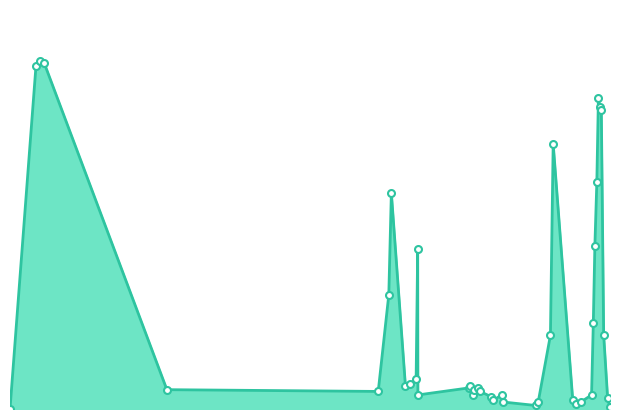

Rank the categories by value from highest to lowest.

2024-04-20 01:25:19, 2024-04-20 01:36:19, 2024-04-20 01:15:20, 2024-04-21 01:12:45, 2024-04-21 01:15:46, 2024-04-21 01:20:15, 2024-04-20 23:17:11, 2024-04-21 01:08:45, 2024-04-20 16:23:37, 2024-04-21 01:03:46, 2024-04-20 17:30:56, 2024-04-20 16:17:06, 2024-04-21 00:59:46, 2024-04-20 23:10:11, 2024-04-21 01:26:16, 2024-04-20 17:26:56, 2024-04-20 17:10:36, 2024-04-20 16:59:40, 2024-04-20 19:44:26, 2024-04-20 19:41:34, 2024-04-20 20:04:59, 2024-04-20 06:49:57, 2024-04-20 19:54:18, 2024-04-20 15:50:04, 2024-04-20 20:10:24, 2024-04-20 17:31:26, 2024-04-20 19:51:33, 2024-04-20 21:05:24, 2024-04-21 00:55:16, 2024-04-20 20:38:25, 2024-04-21 01:36:25, 2024-04-20 20:44:26, 2024-04-21 00:07:15, 2024-04-20 21:08:25, 2024-04-20 22:38:57, 2024-04-21 00:28:15, 2024-04-21 00:16:15, 2024-04-20 22:32:26, 2024-04-21 01:42:25, 2024-04-20 00:09:01